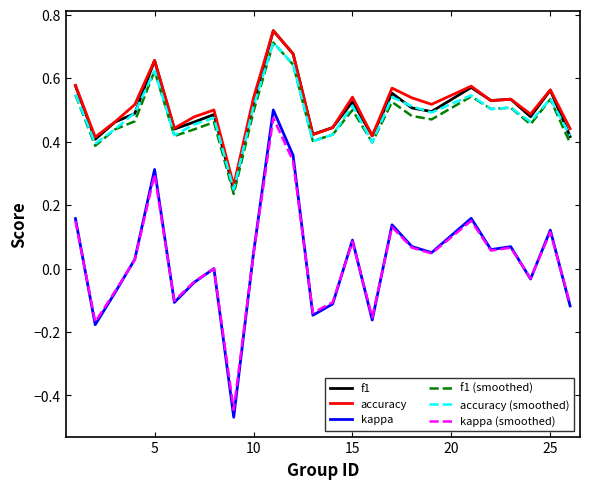

True or false: kappa and f1 (smoothed) intersect in this chart.

False